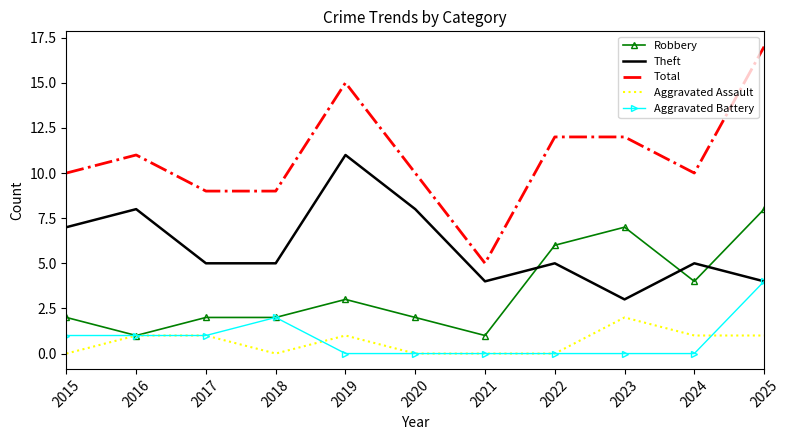

True or false: Theft has a value of 14 at 2020.

False